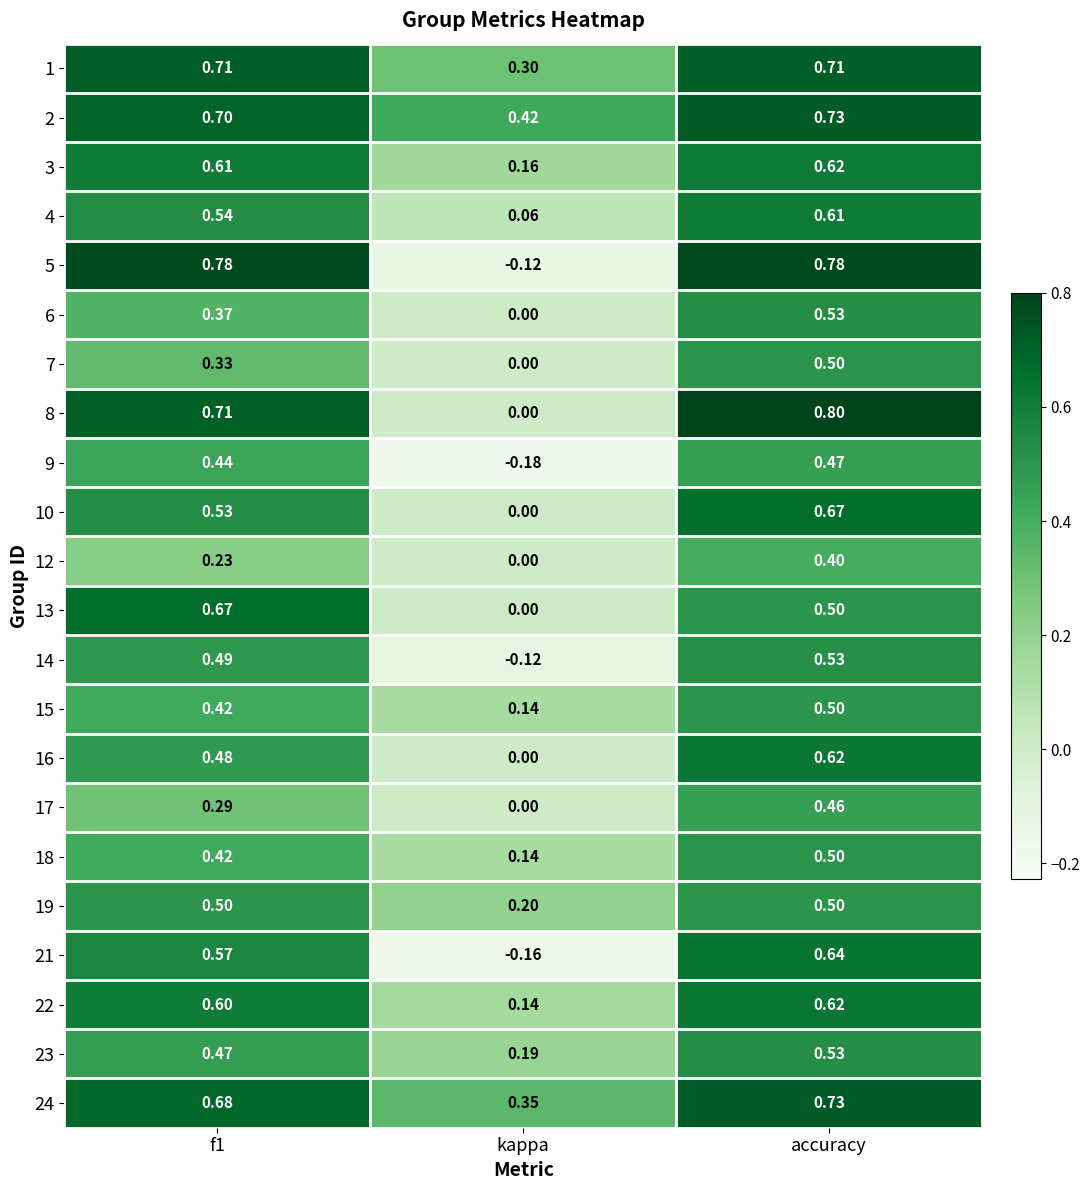

At which label does 3 reach its peak?

accuracy